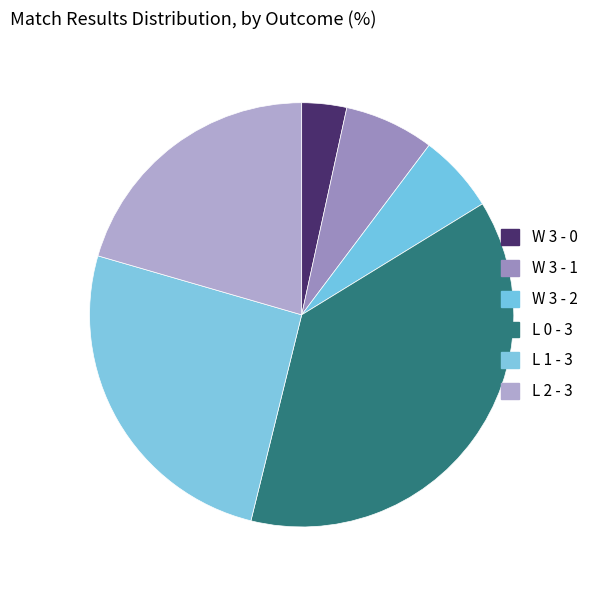

Count the number of slices in the pie.

6